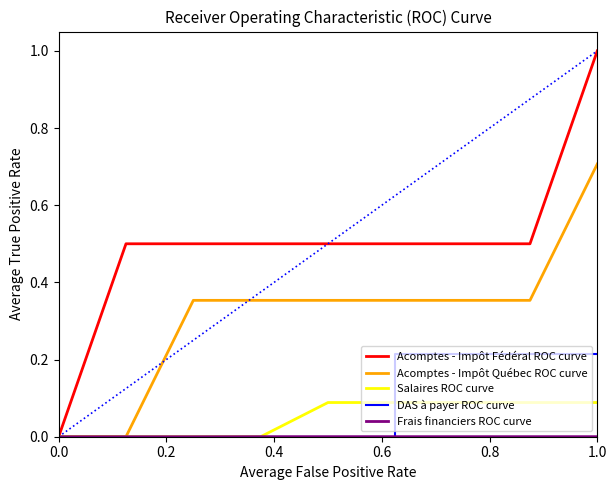

Which series has the largest total across all categories?

Acomptes - Impôt Fédéral ROC curve